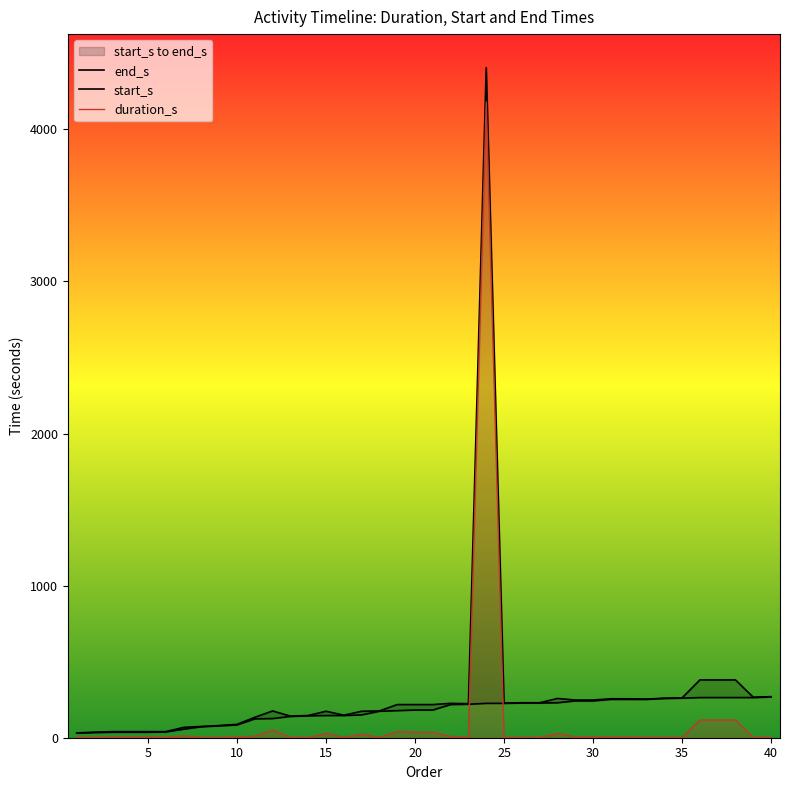

What is the total value across all series at 5?

80